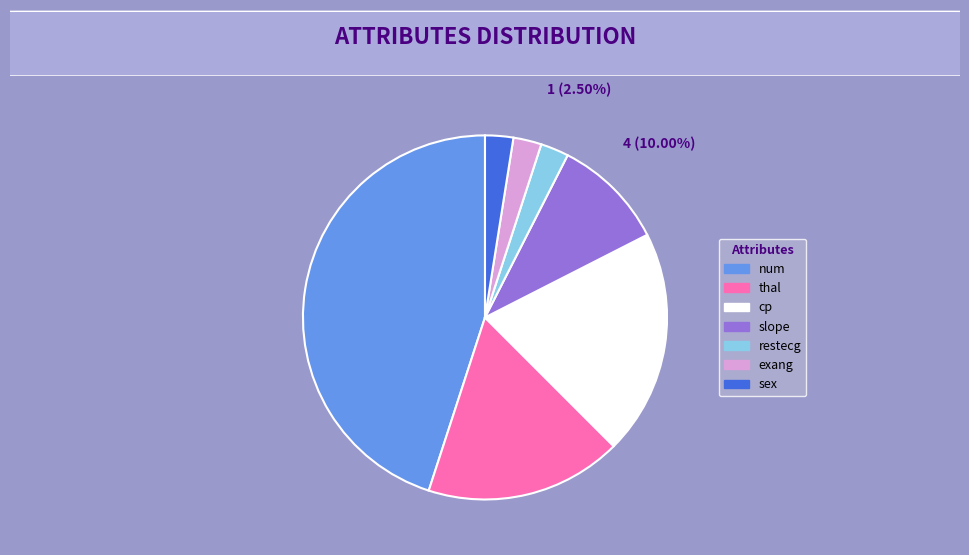

Which category has the biggest portion of the pie?

num